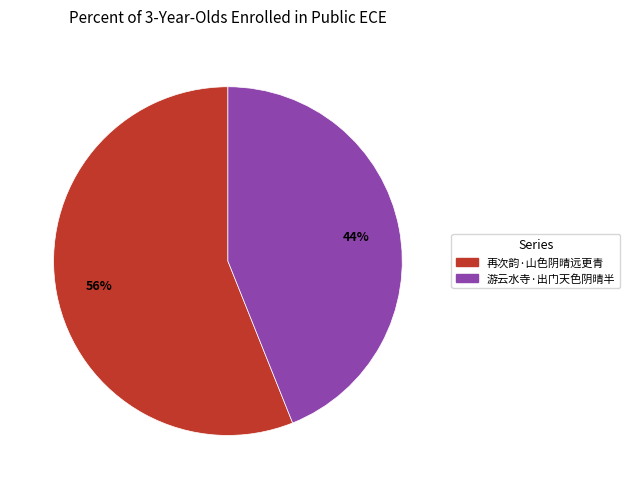

To the nearest percent, what is the difference between the largest and smallest slice percentages?

12%